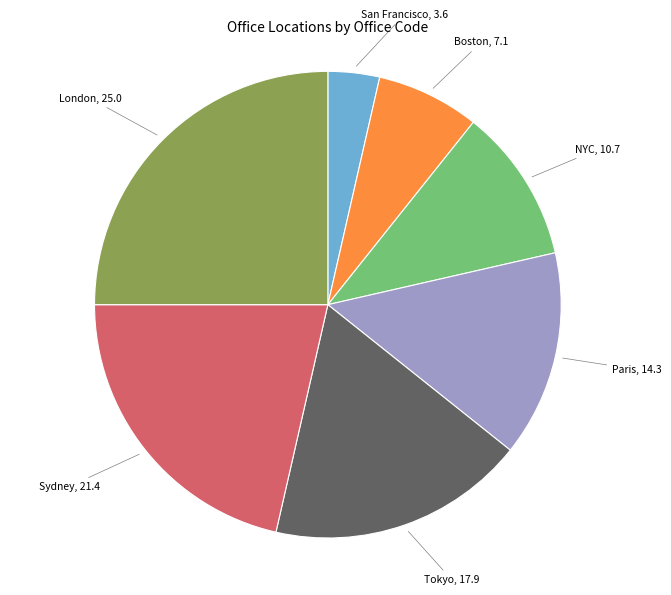

Count the number of slices in the pie.

7